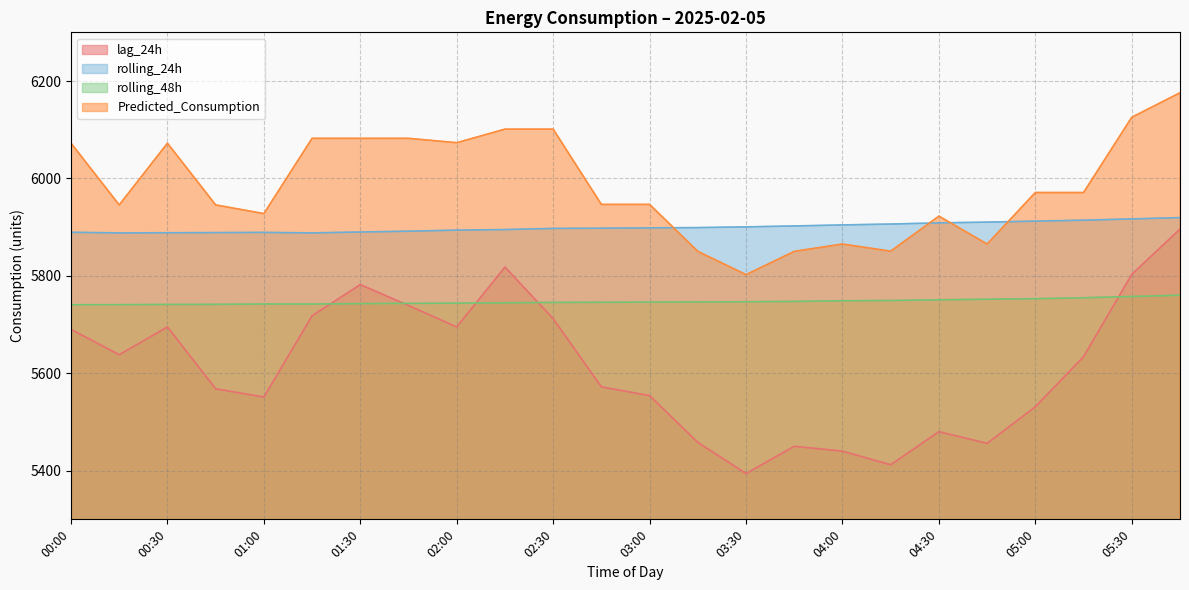

At 03:00, list the series in order from smallest to largest.

lag_24h, rolling_48h, rolling_24h, Predicted_Consumption